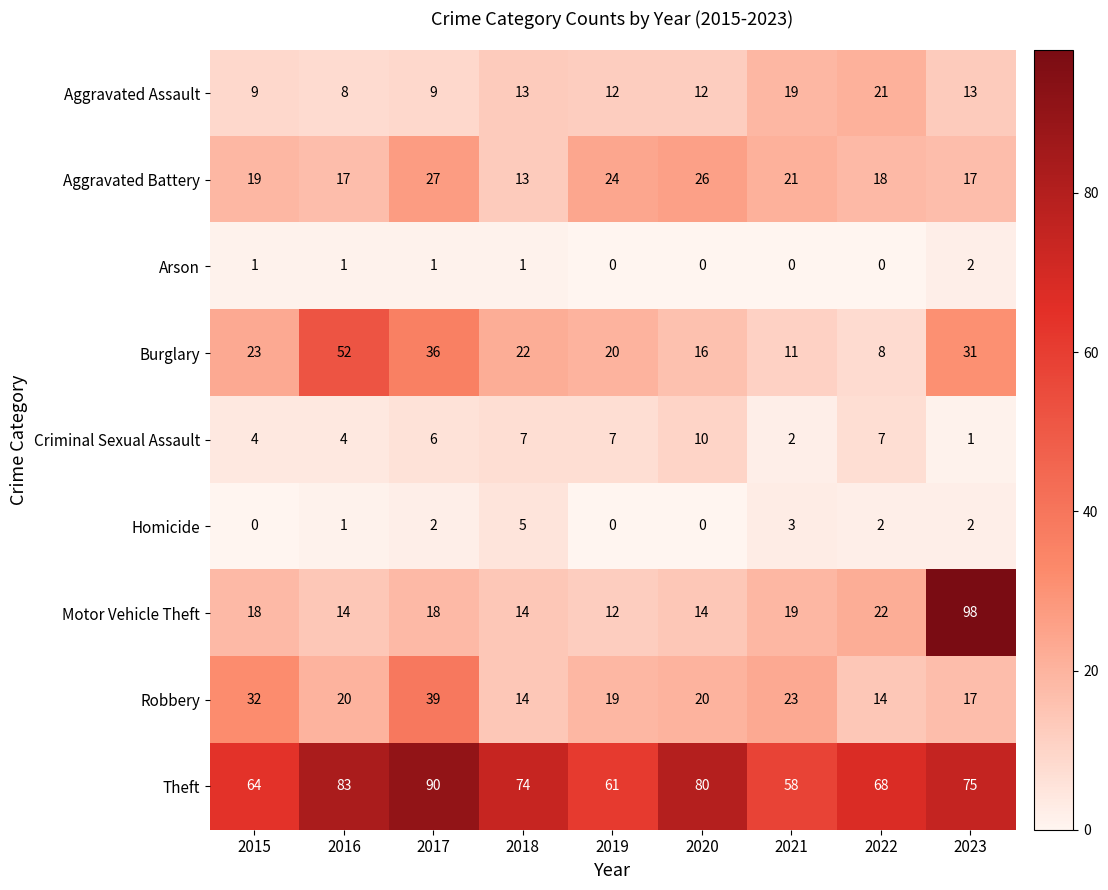

What is the highest value of the Homicide series?

5